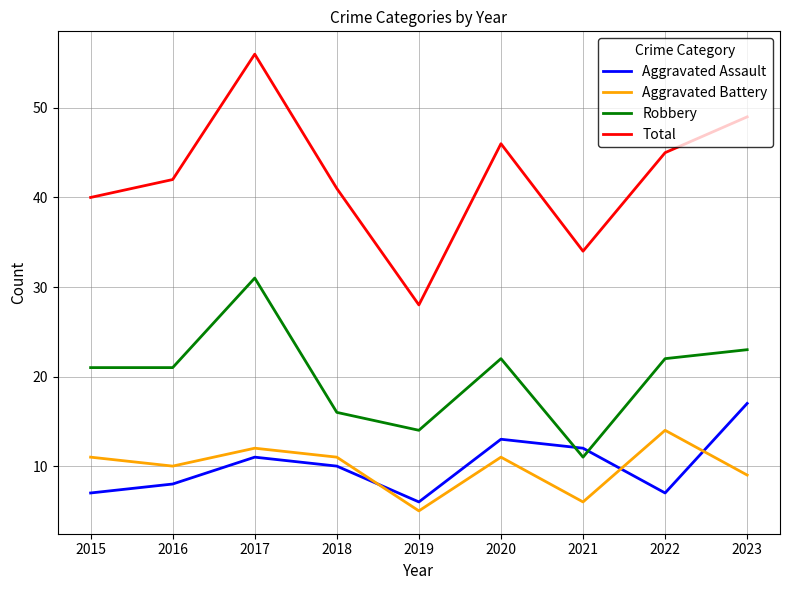

At which category does the chart reach its peak across all series?

2017